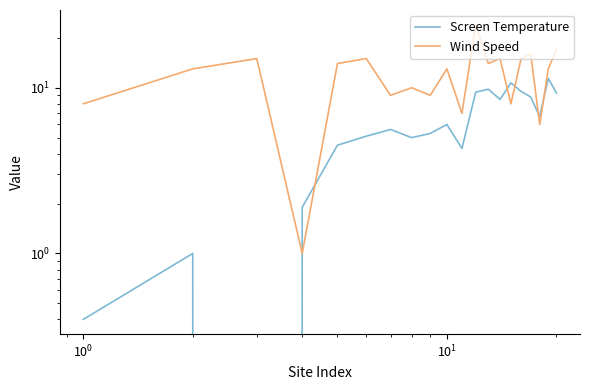

The Wind Speed series shows 9.0 at 17. True or false?

False